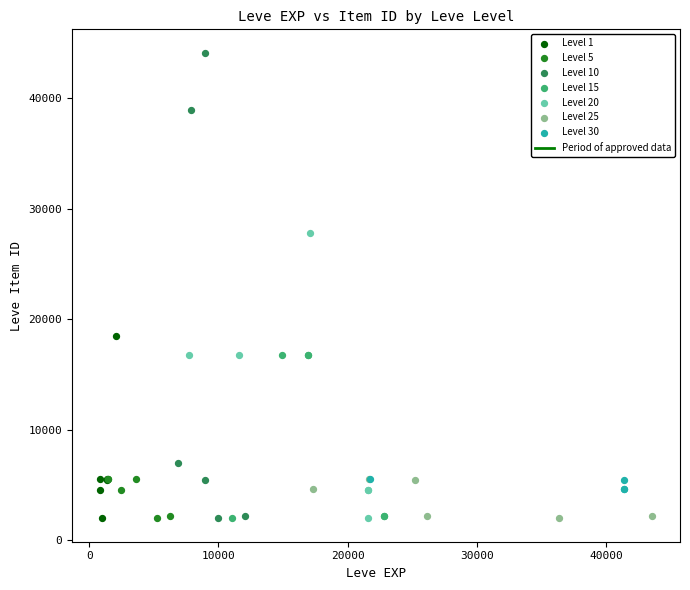

Which series contains the highest Y value?

Level 10